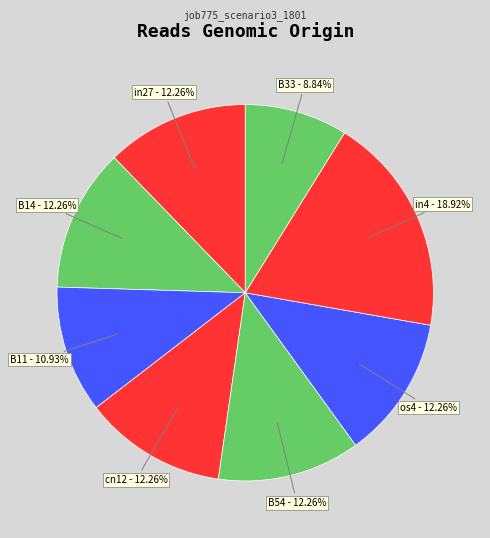

Count the number of slices in the pie.

8